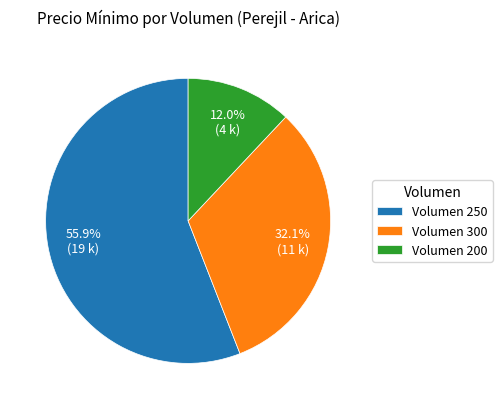

Which slice is the largest?

Volumen 250